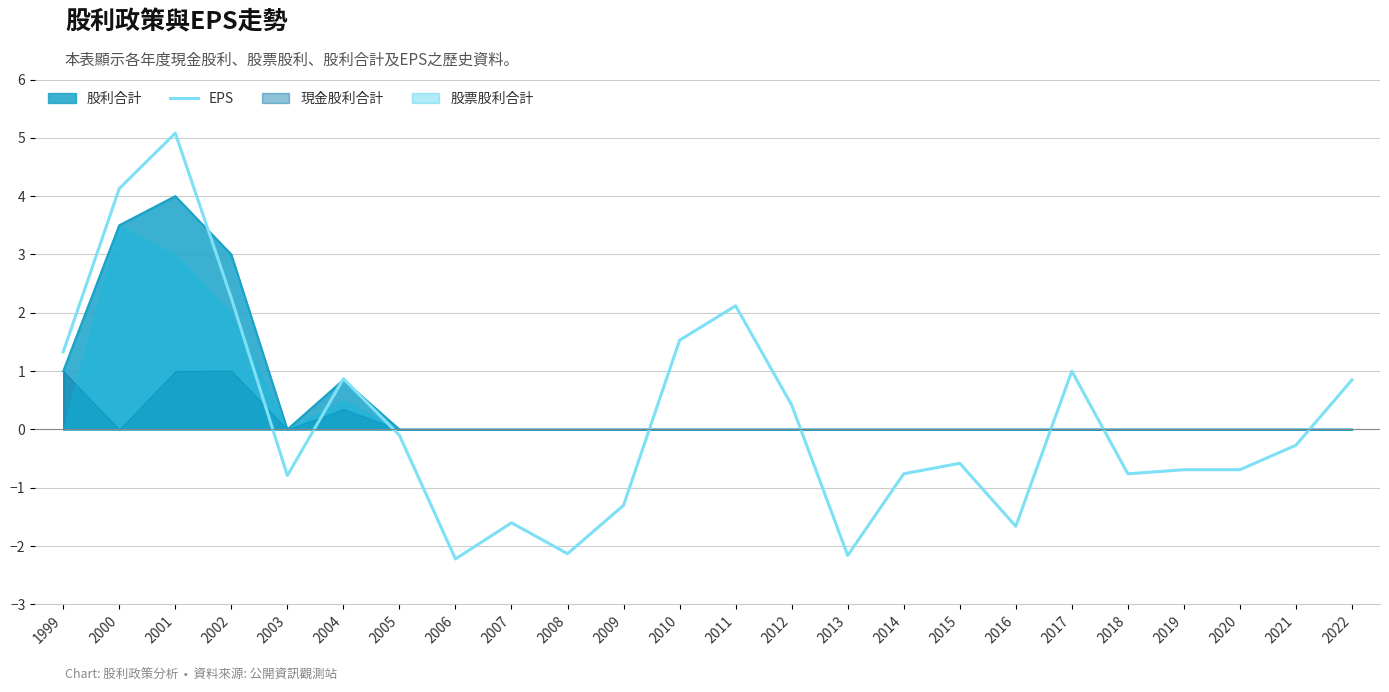

Which has a higher value, 2020 or 2022?

2022